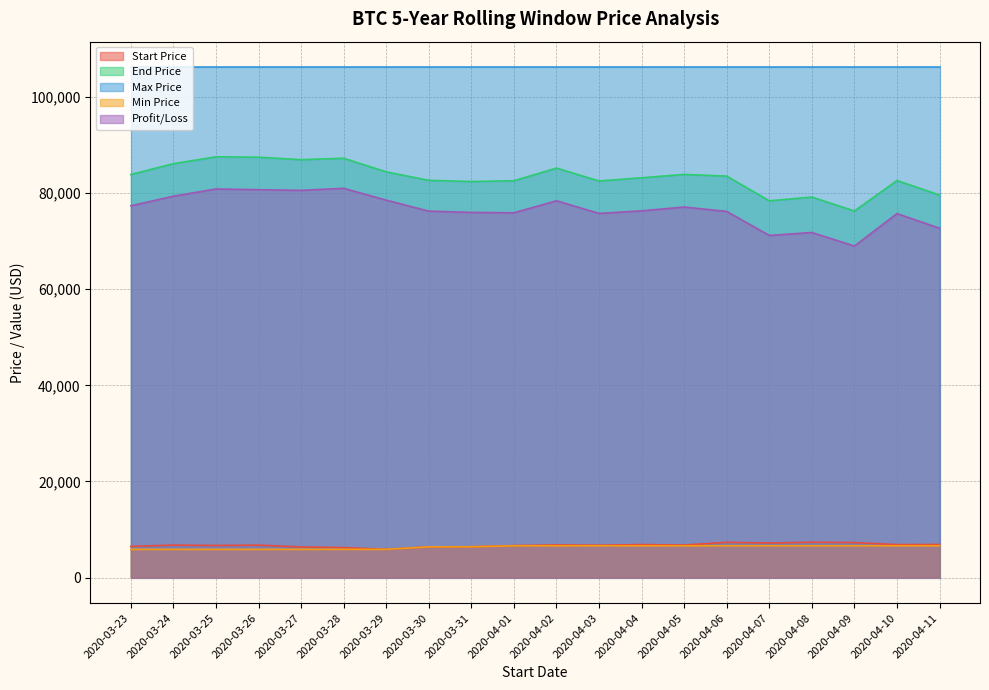

True or false: Start Price and Min Price cross at least once.

False